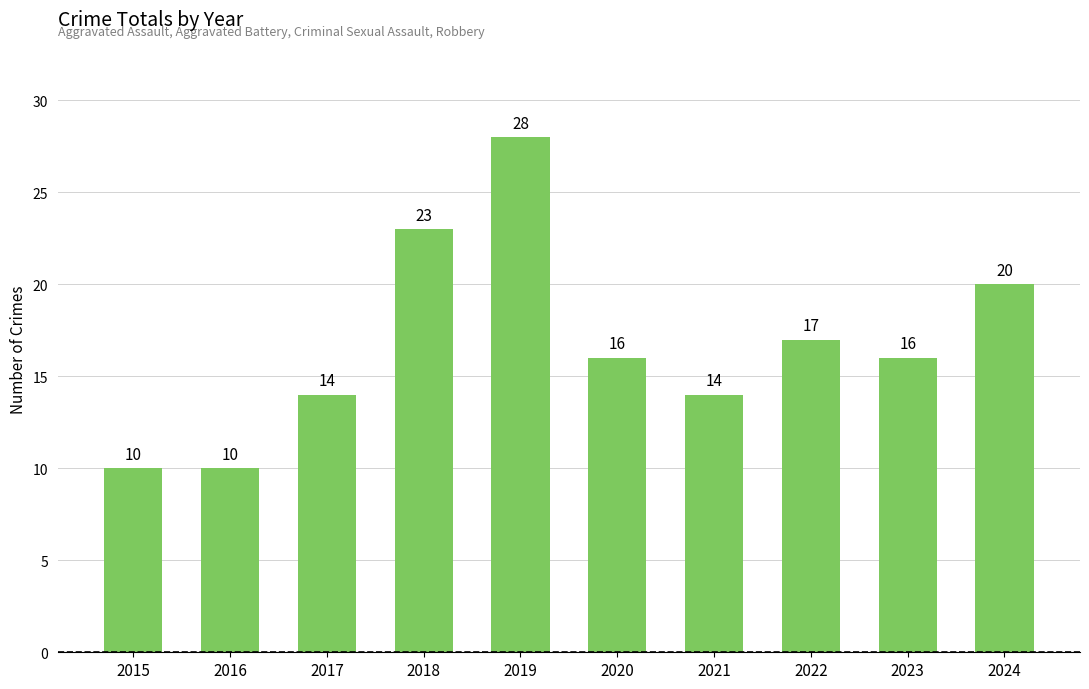

How many distinct data groups are displayed?

1